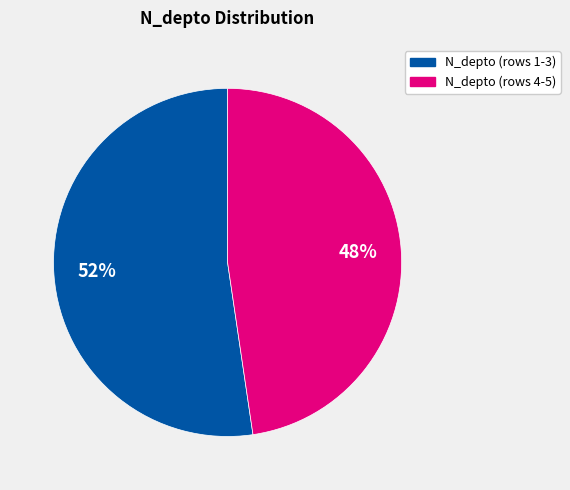

Between N_depto (rows 1-3) and N_depto (rows 4-5), which is larger?

N_depto (rows 1-3)